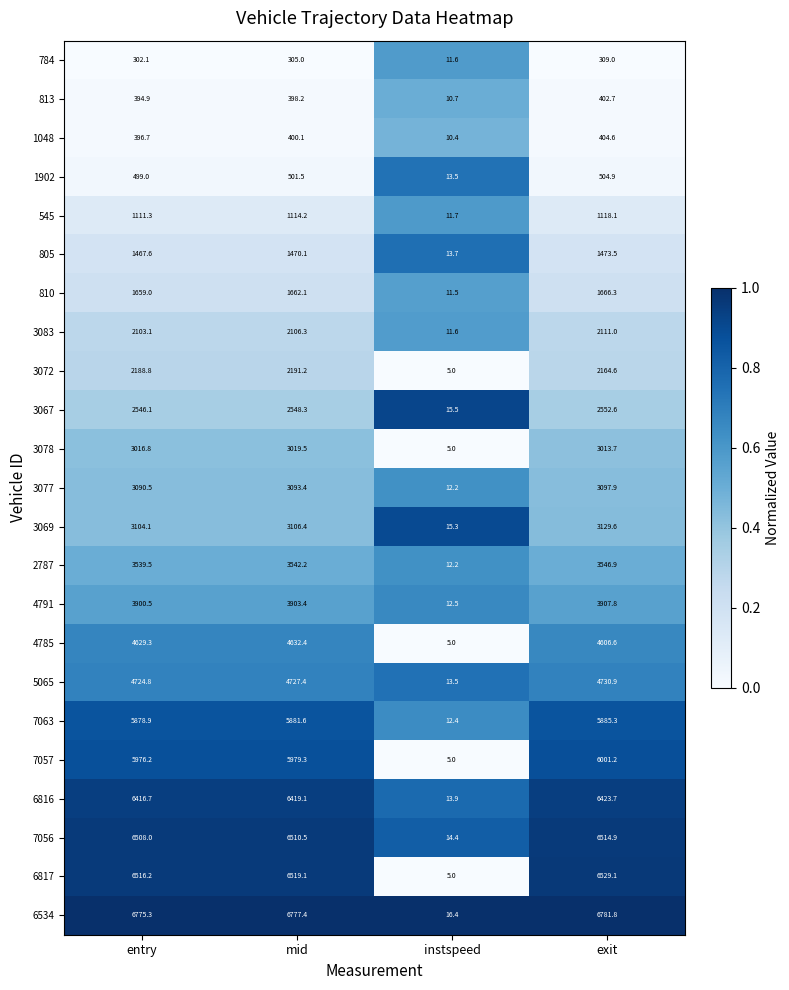

At which label does 805 reach its peak?

exit